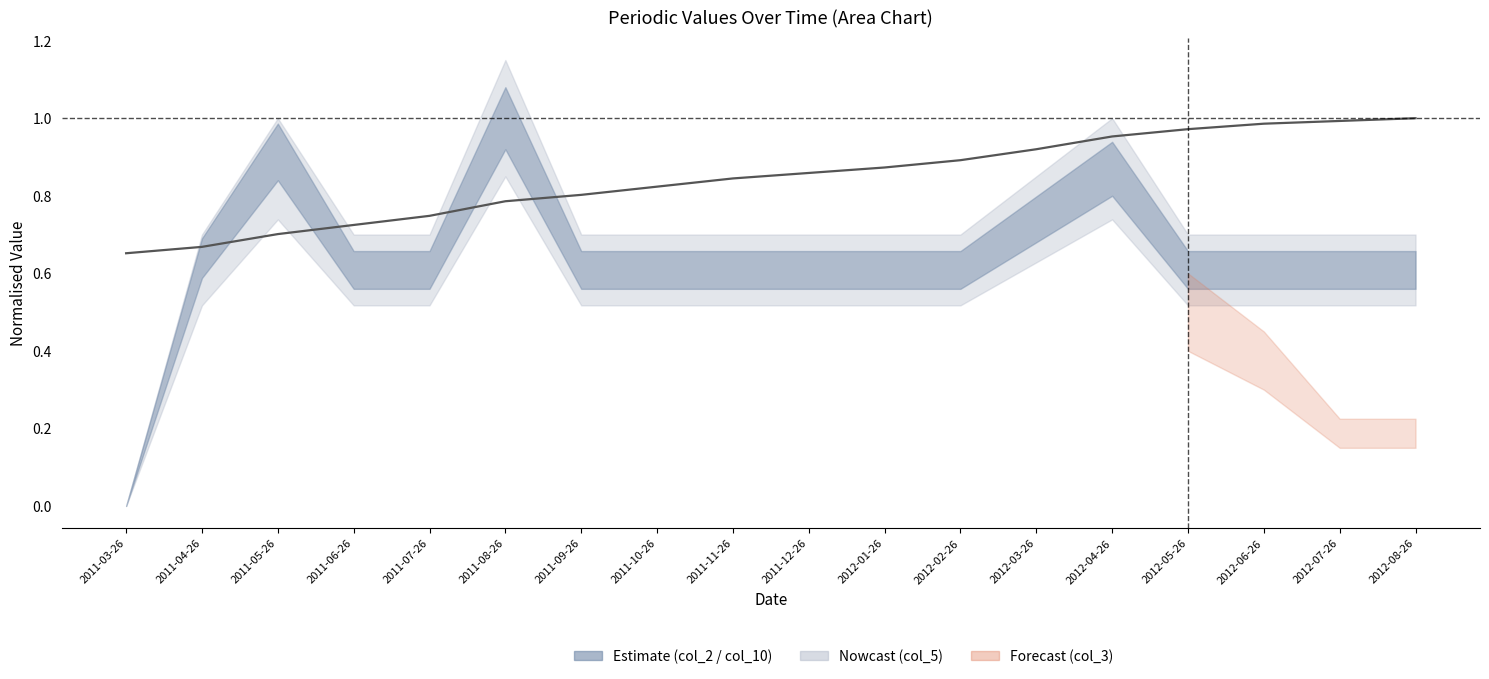

Reading left to right, transcribe all the data shown in this chart.

2011-03-26=0.7	2011-04-26=0.7	2011-05-26=0.7	2011-06-26=0.7	2011-07-26=0.7	2011-08-26=0.8	2011-09-26=0.8	2011-10-26=0.8	2011-11-26=0.8	2011-12-26=0.9	2012-01-26=0.9	2012-02-26=0.9	2012-03-26=0.9	2012-04-26=1.0	2012-05-26=1.0	2012-06-26=1.0	2012-07-26=1.0	2012-08-26=1.0